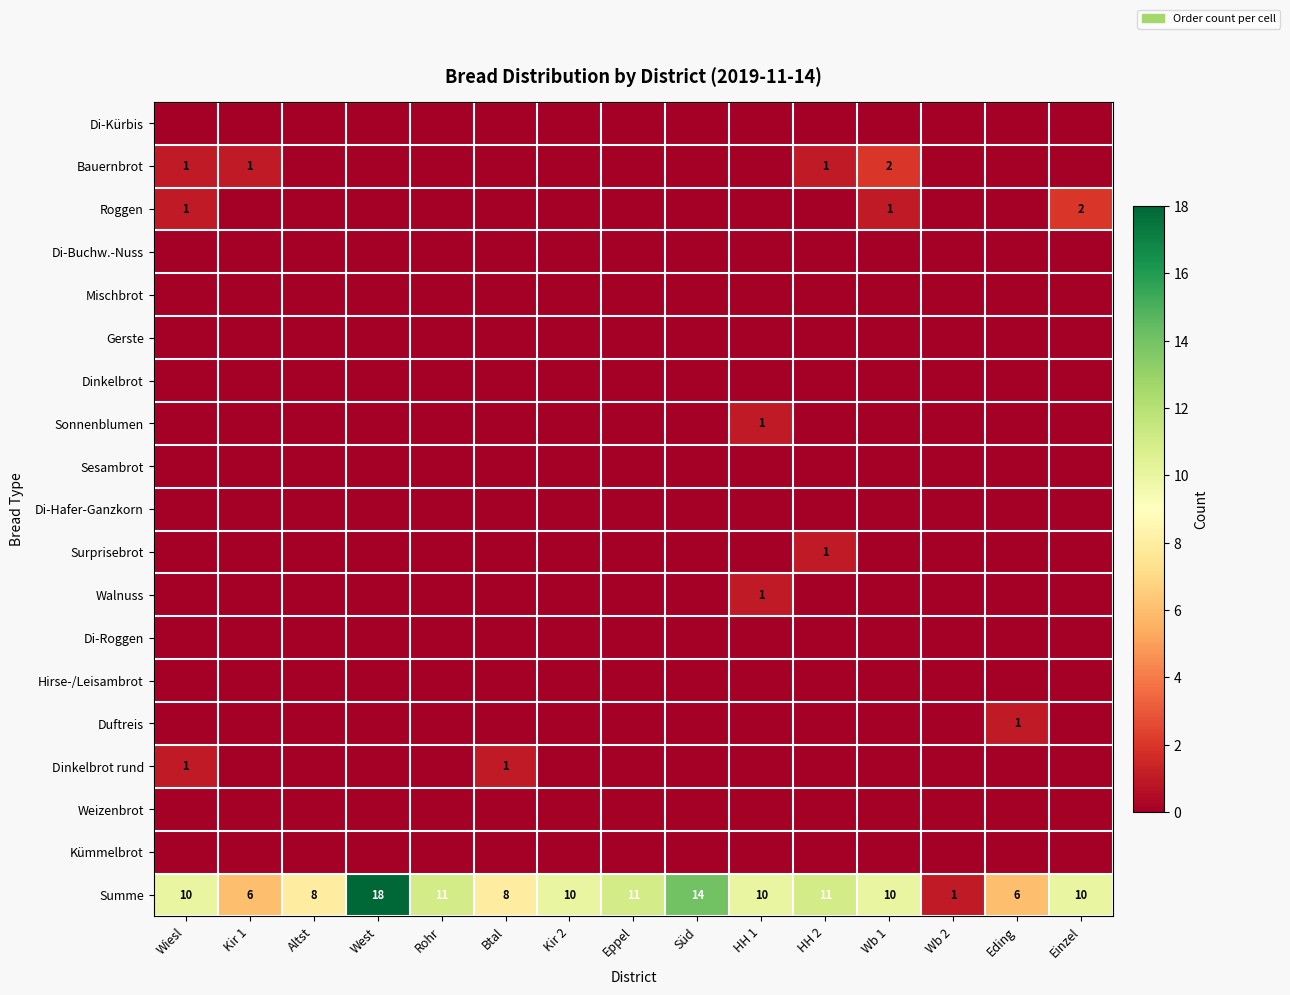

Between Eppel and Einzel, which series saw the biggest shift?

Roggen